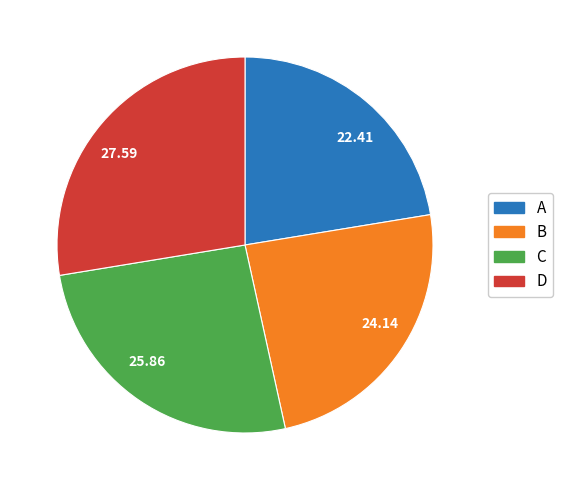

Is there a majority slice in this chart?

No